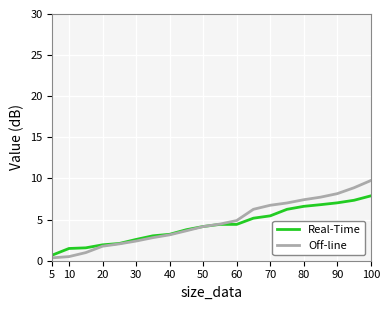

What is the highest value of the Real-Time series?

7.9